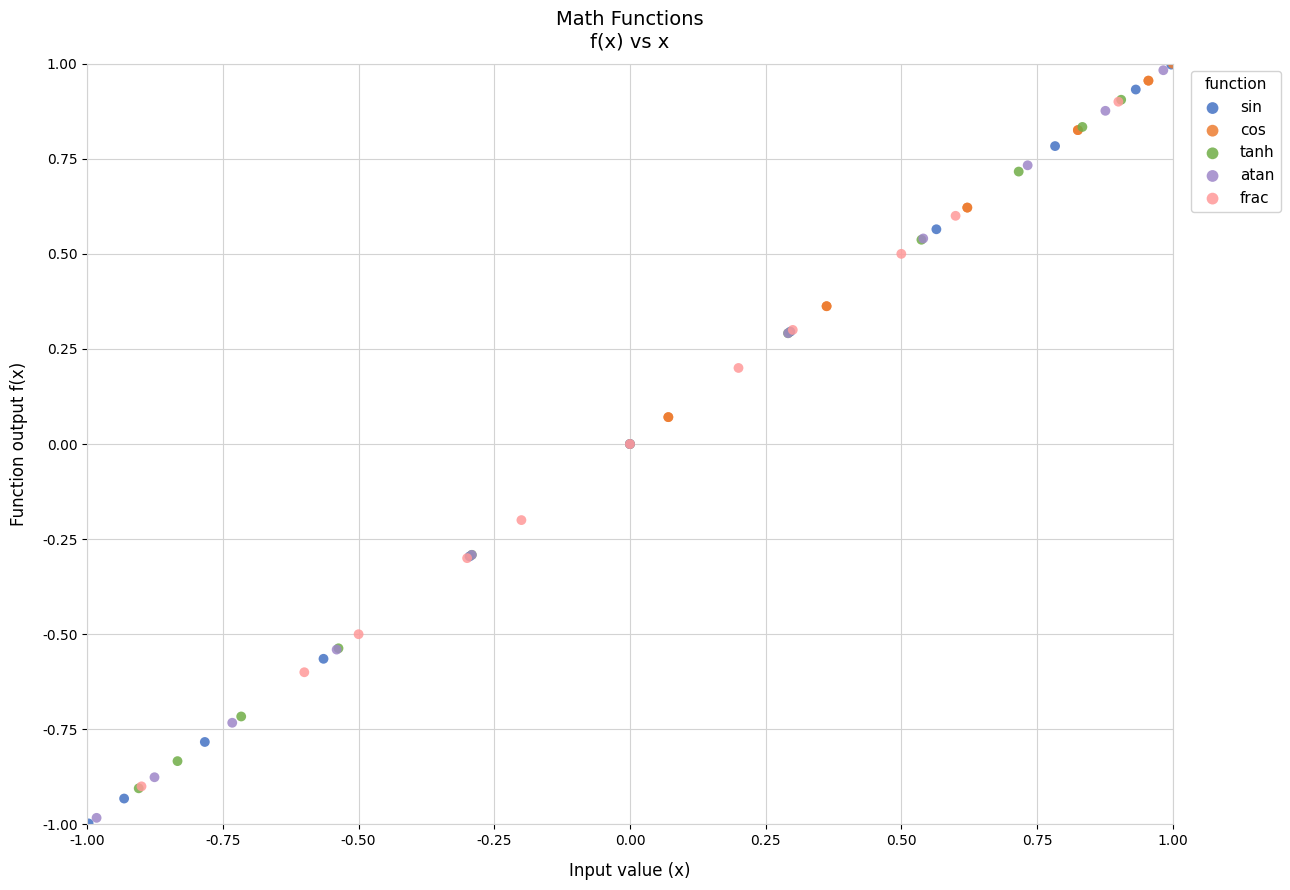

What are all the series names shown in the legend?

sin, cos, tanh, atan, frac